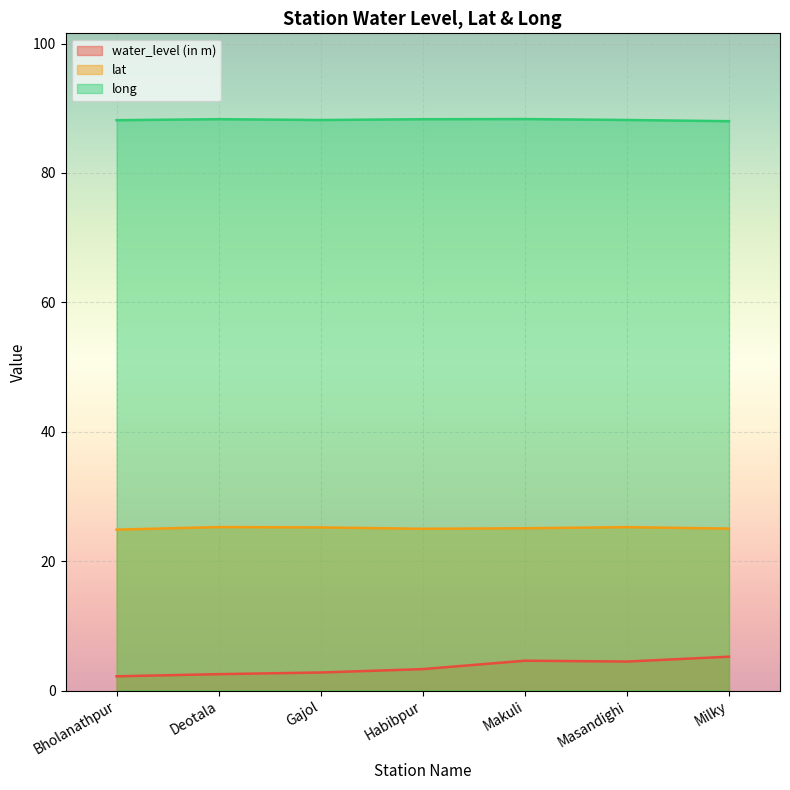

What is the sum of all lat values?

175.7